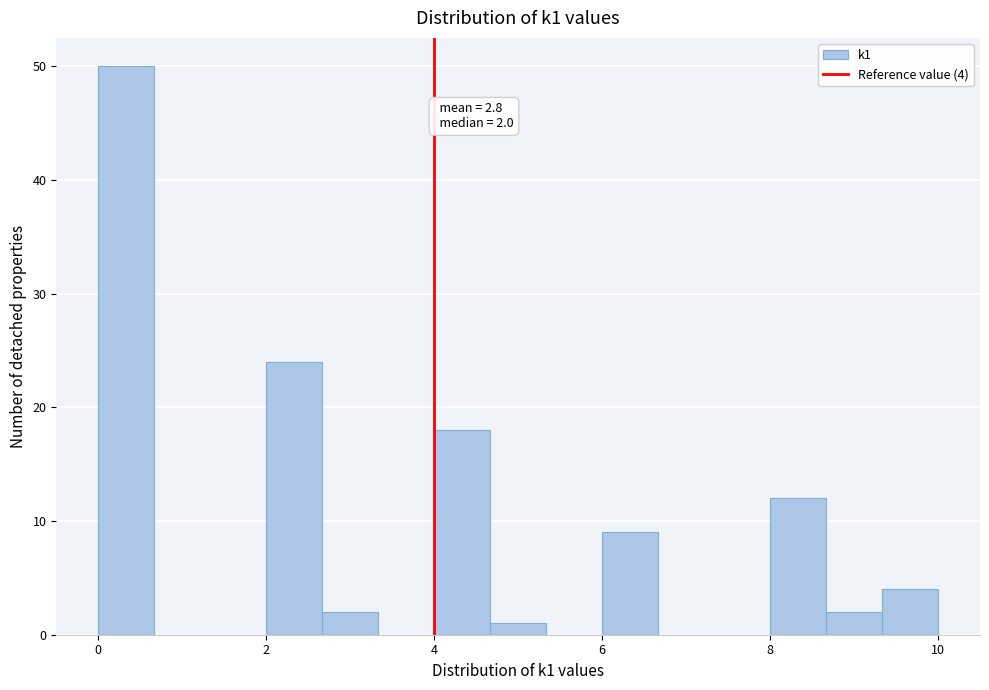

Read against the x-axis, roughly where is the centre of the tallest bar?

0.4